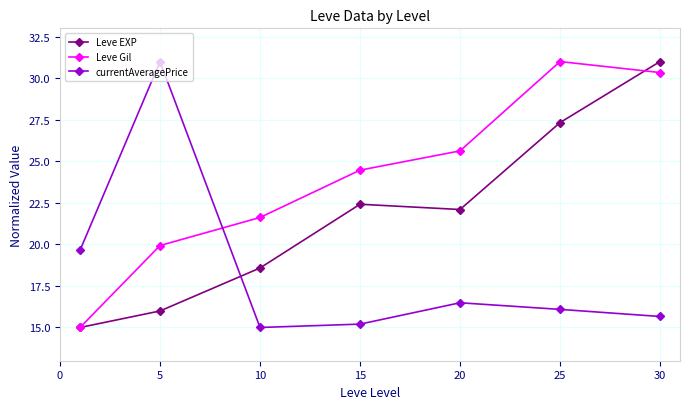

Count the number of categories in the chart.

7